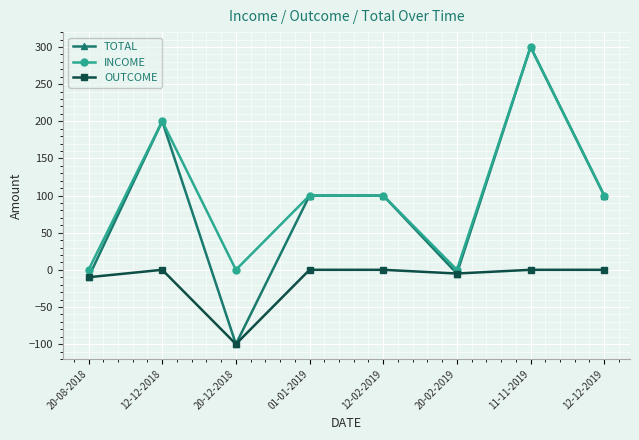

Is it true that TOTAL equals 177 at 12-12-2019?

False